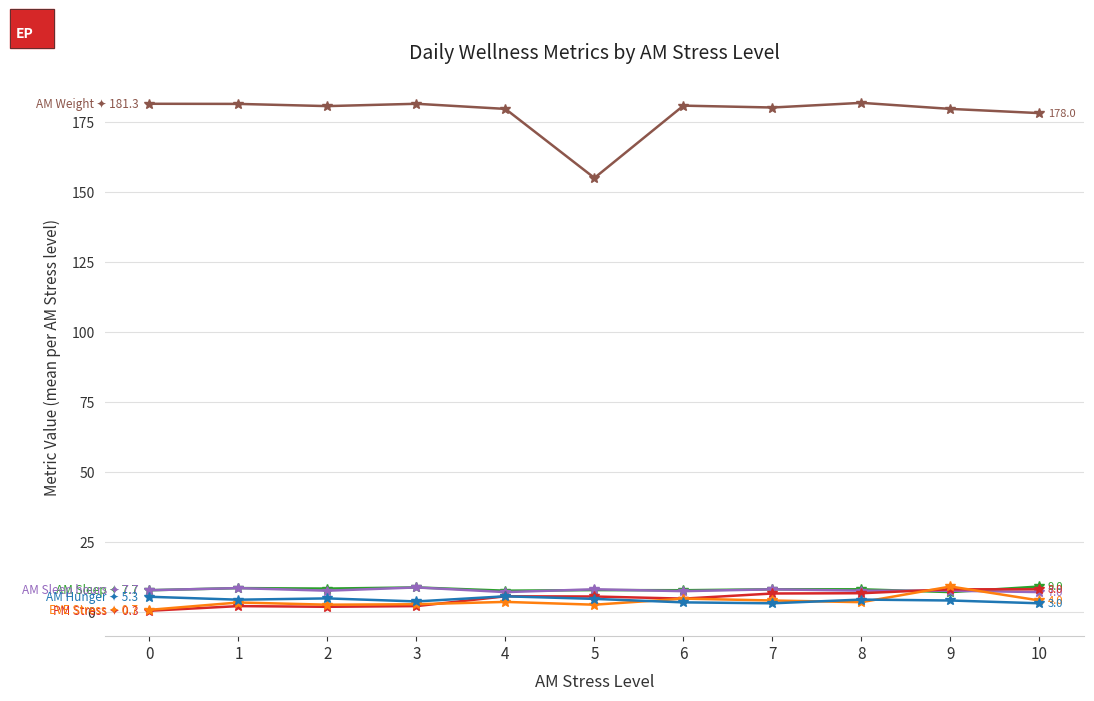

What is the greatest value displayed?

181.7